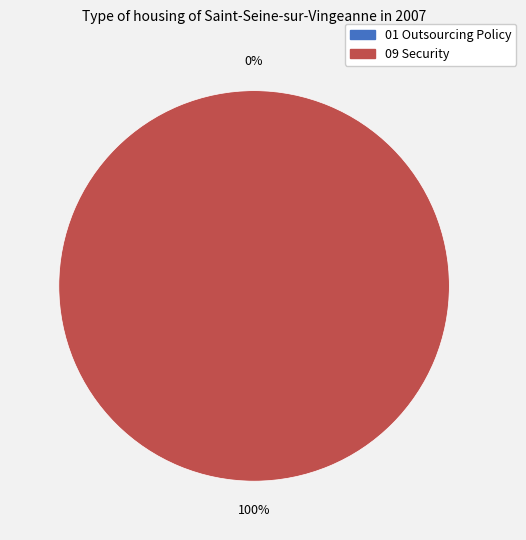

Is it true that 09 Security is 100% of the pie?

True